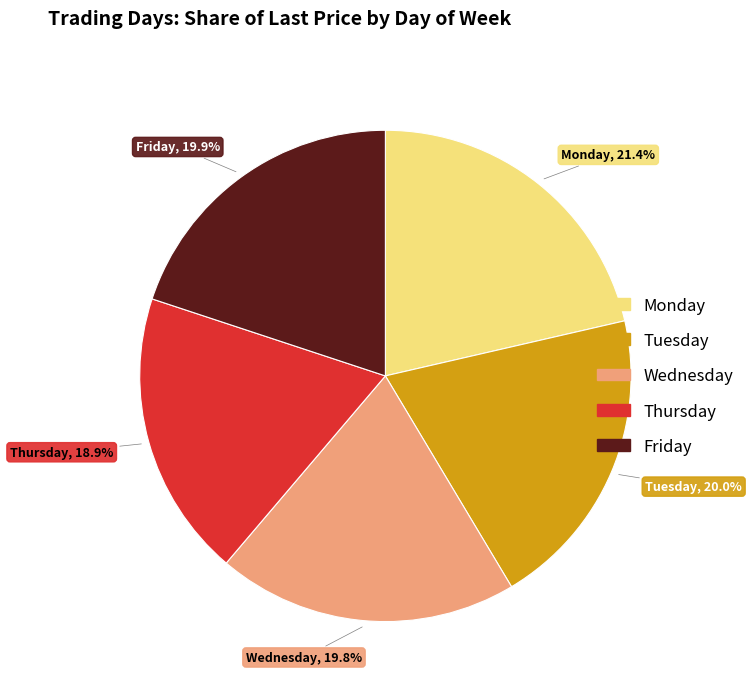

Which category has the biggest portion of the pie?

Monday